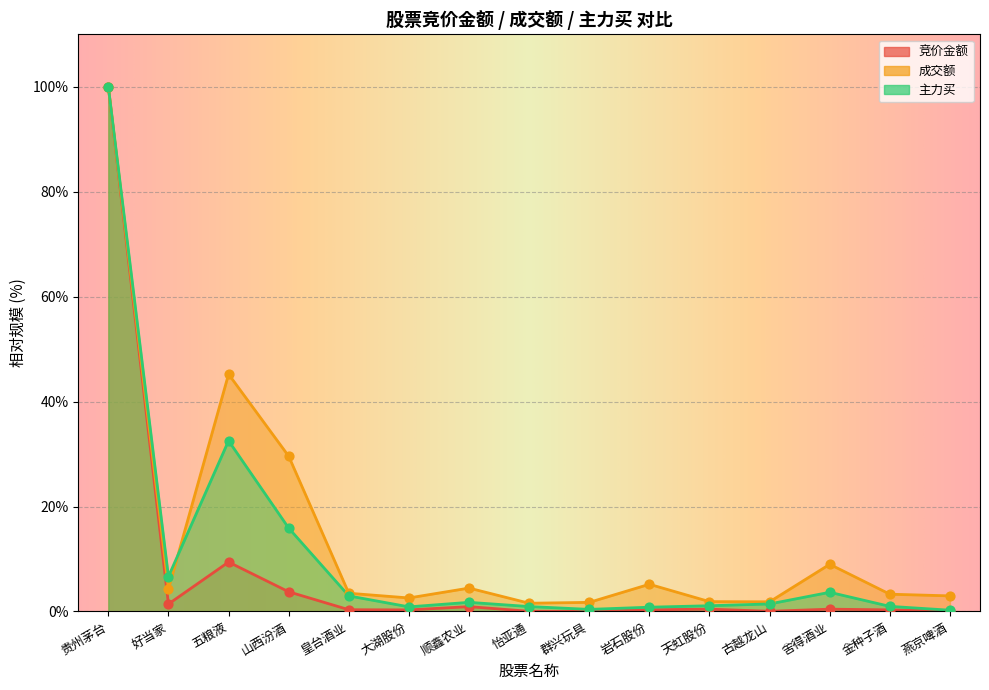

Is the value of 主力买 at 天虹股份 greater than the value of 成交额 at 皇台酒业?

No